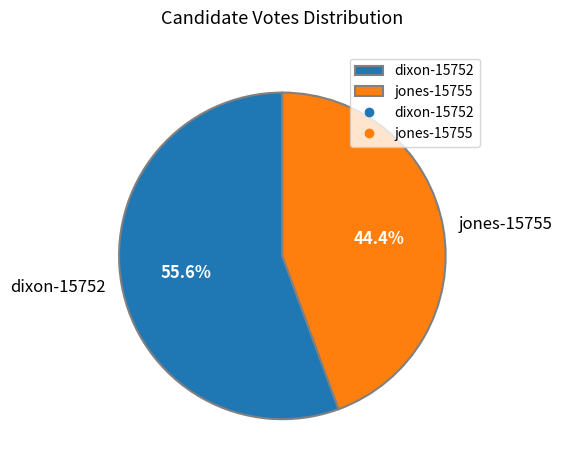

Does any single category account for the majority?

Yes